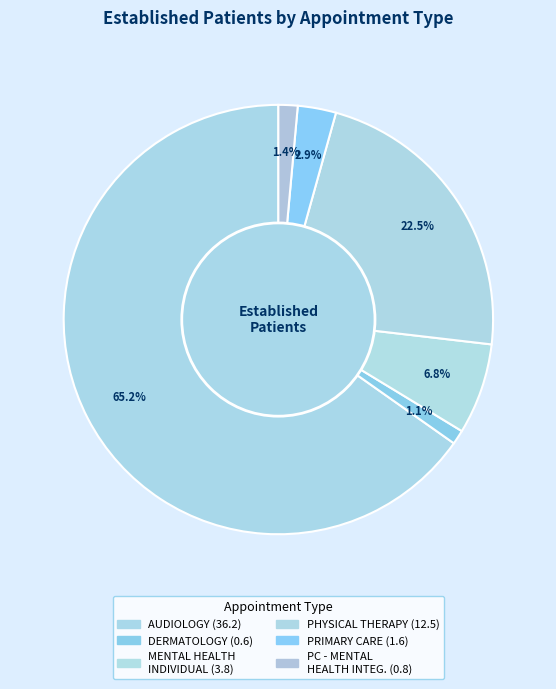

How many segments does this pie chart have?

6